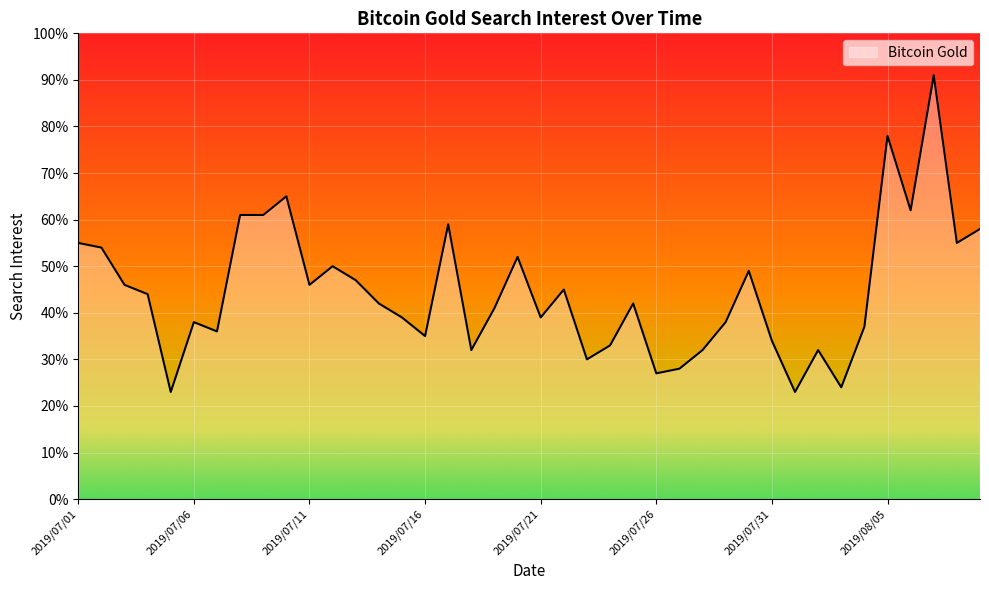

What is the maximum value shown in the chart?

91